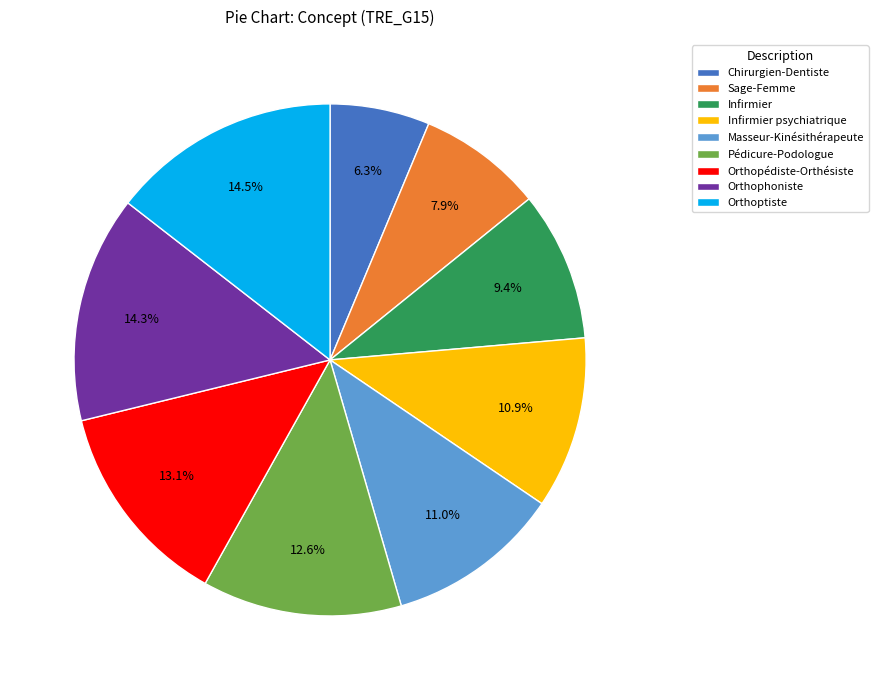

To the nearest percent, what percentage of the pie is Masseur-Kinésithérapeute?

11%